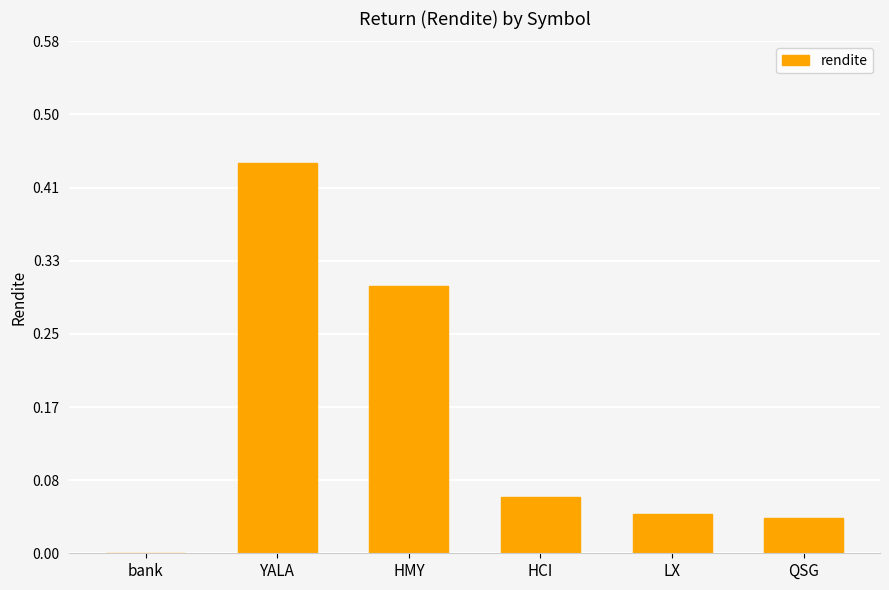

The value at HMY is 0.3. True or false?

True